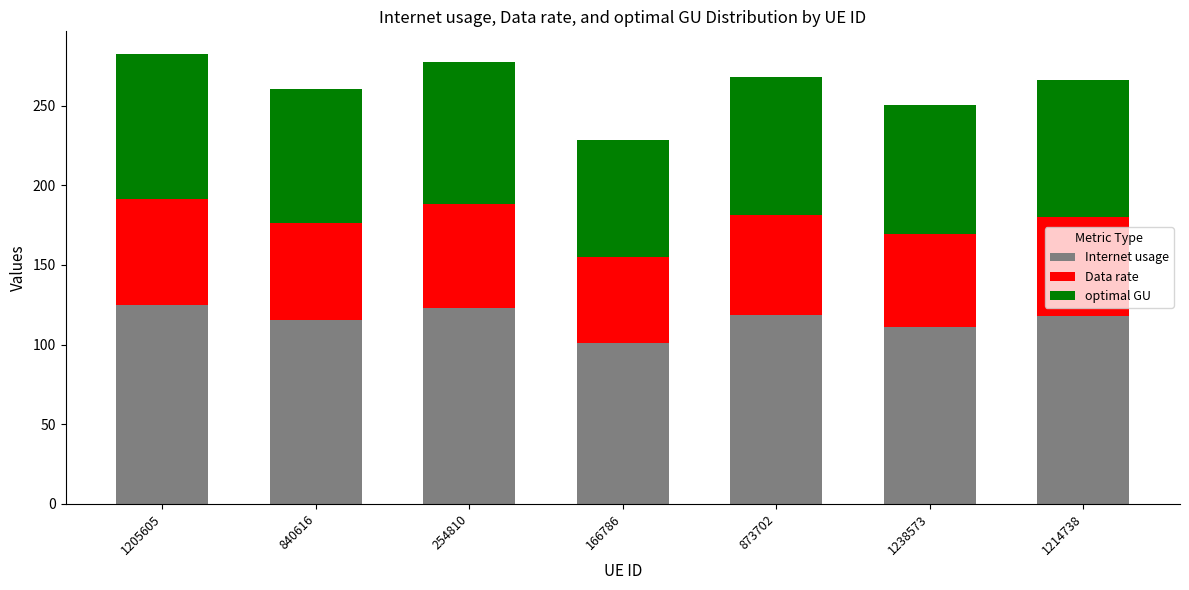

What is the total value across all series at 254810?

277.5